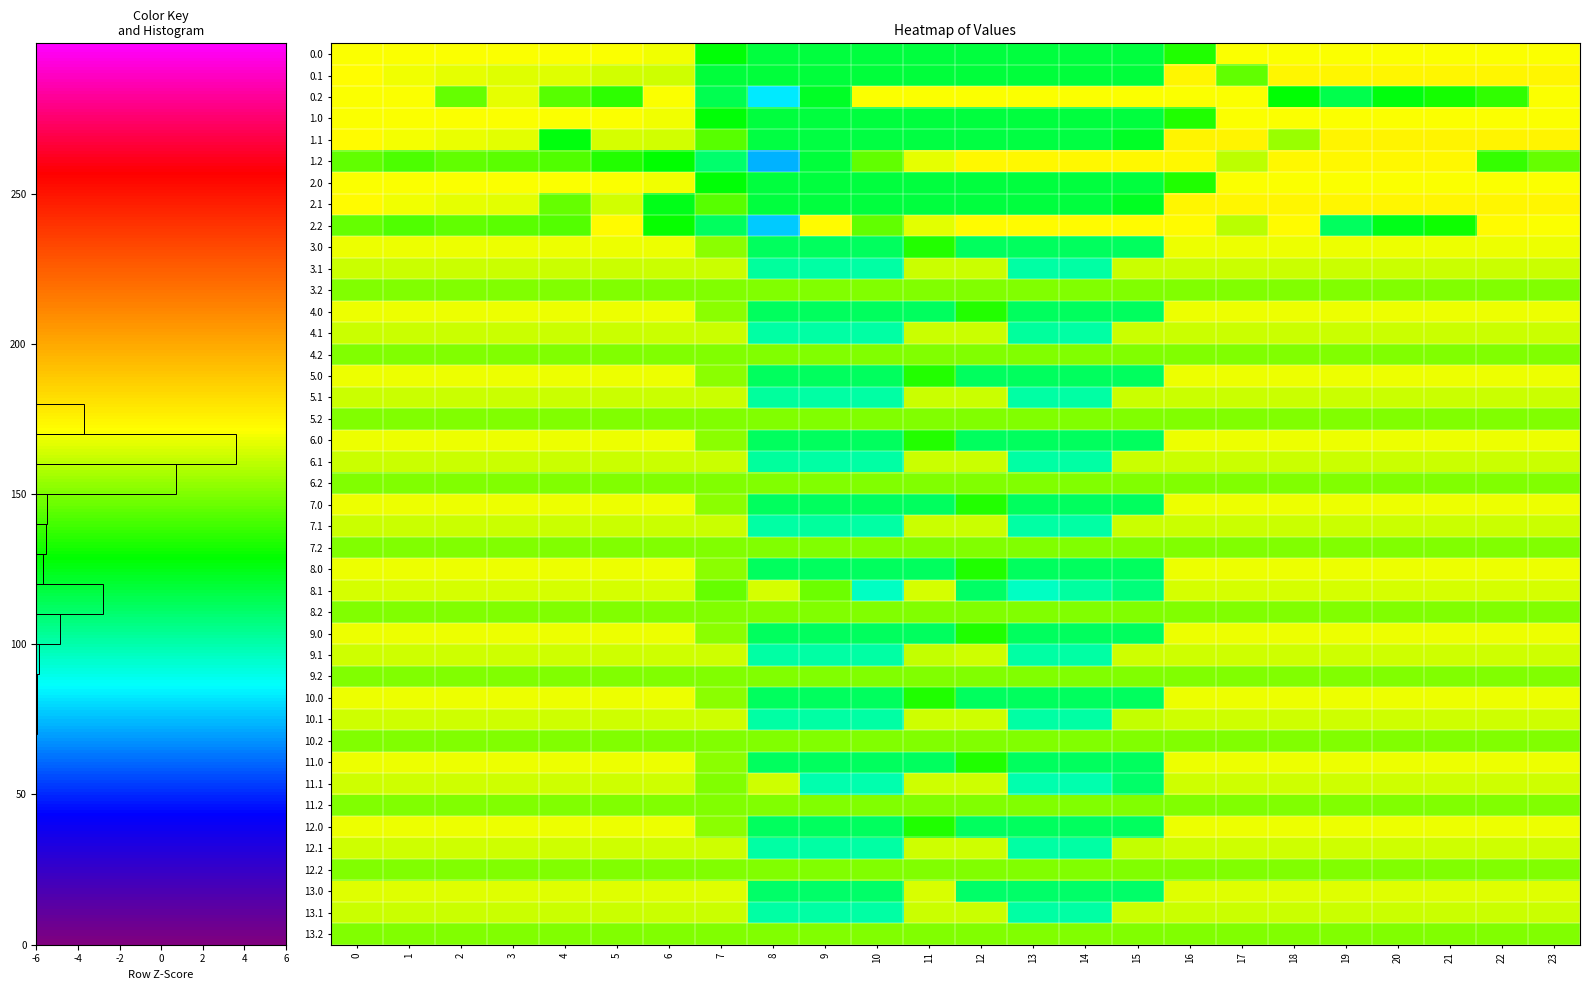

Which series has the largest range (max minus min)?

1.2